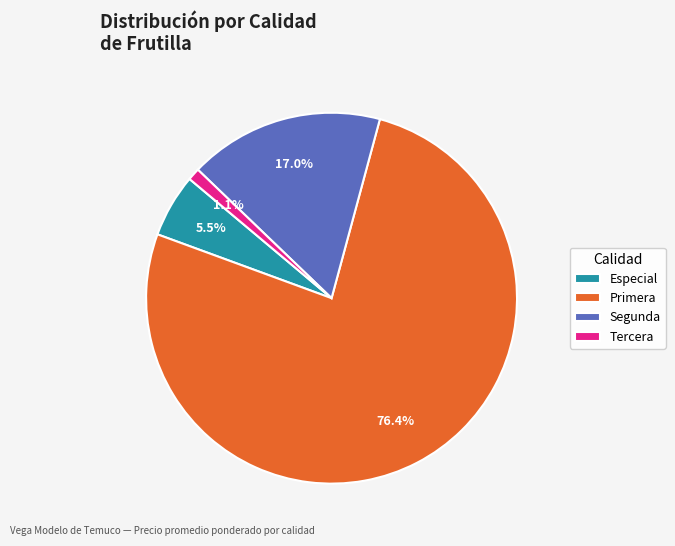

What is the largest slice in the pie chart?

Primera